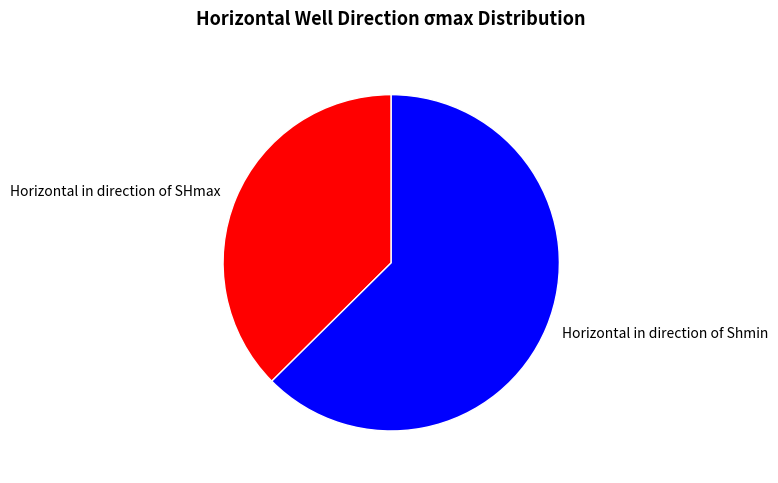

Is there a majority slice in this chart?

Yes